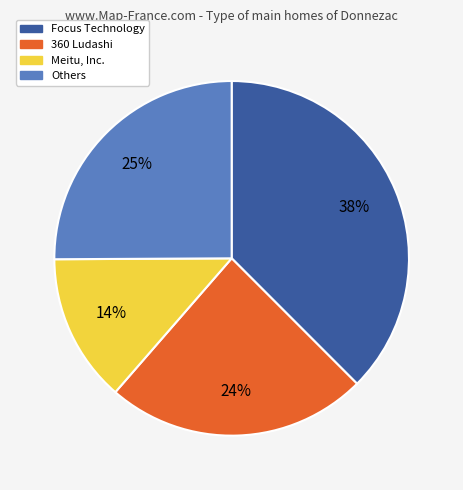

Does any single category account for the majority?

No